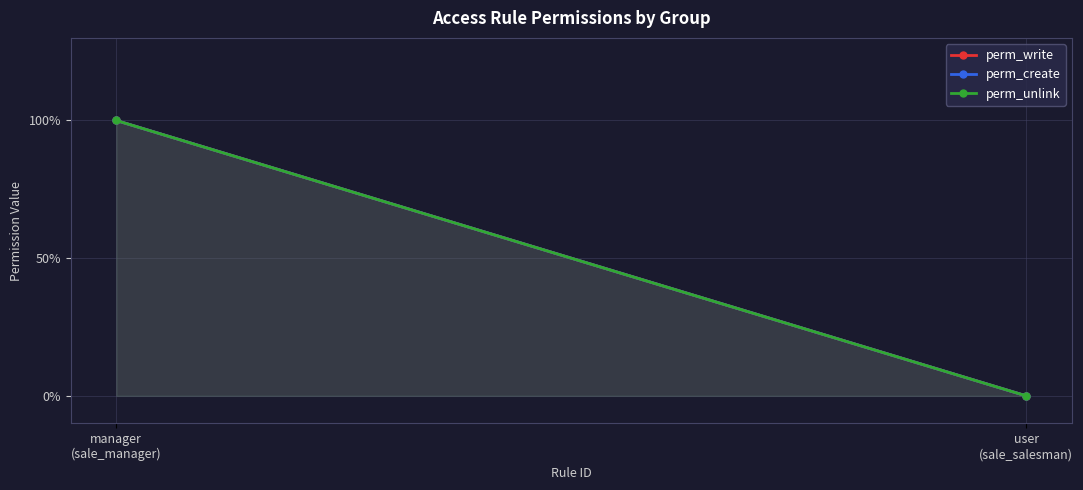

How many perm_unlink values are between 0 and 1?

2